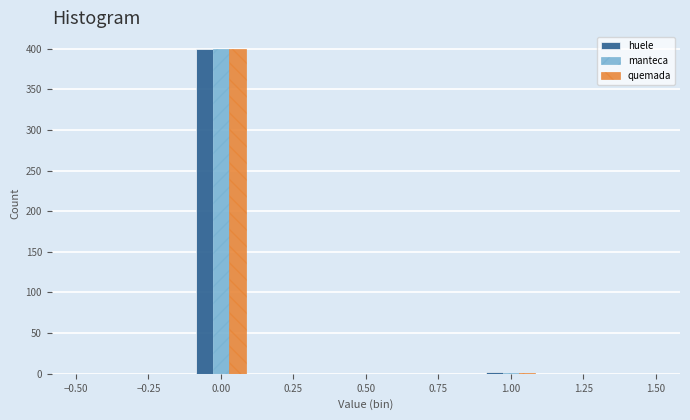

Reading left to right, transcribe this chart: for each range on the x-axis, give the height of each series' bar. The values are not printed on the chart, so give them approximately, as read against the axis.

-0.5 to -0.3: huele=0	manteca=0	quemada=0
-0.3 to -0.1: huele=0	manteca=0	quemada=0
-0.1 to 0.1: huele=400	manteca=400	quemada=400
0.1 to 0.3: huele=0	manteca=0	quemada=0
0.3 to 0.5: huele=0	manteca=0	quemada=0
0.5 to 0.7: huele=0	manteca=0	quemada=0
0.7 to 0.9: huele=0	manteca=0	quemada=0
0.9 to 1.1: huele=under 5	manteca=under 5	quemada=under 5
1.1 to 1.3: huele=0	manteca=0	quemada=0
1.3 to 1.5: huele=0	manteca=0	quemada=0